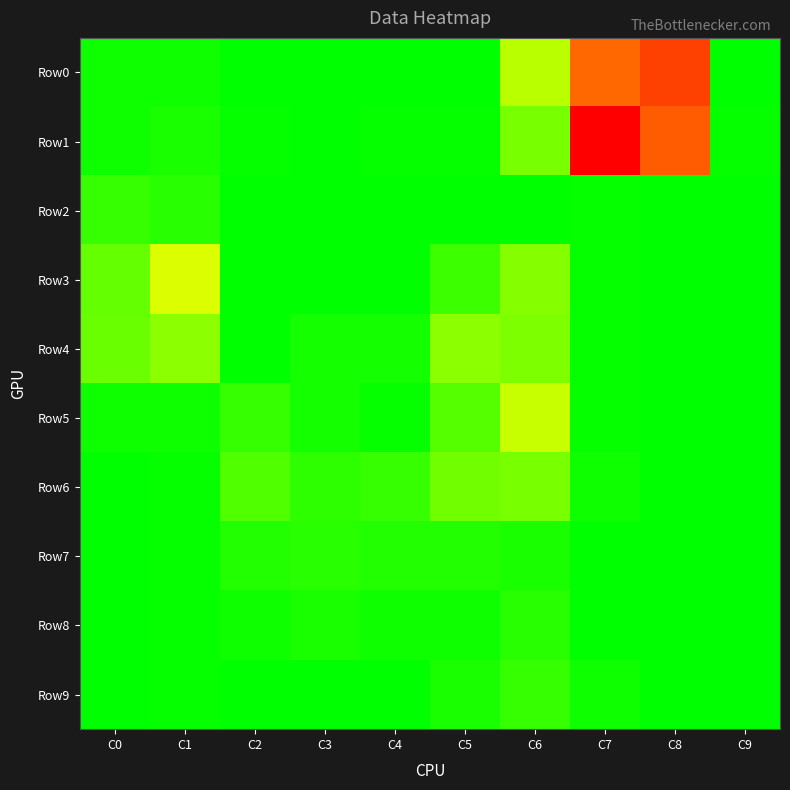

Which label corresponds to the smallest value in the chart?

C2